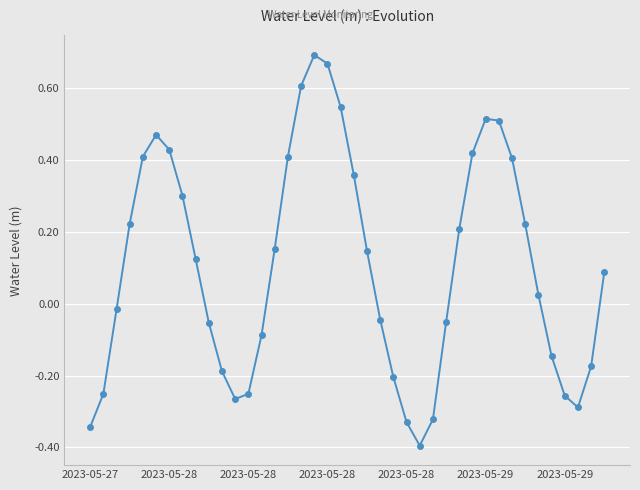

What is the sum of all values?

4.3